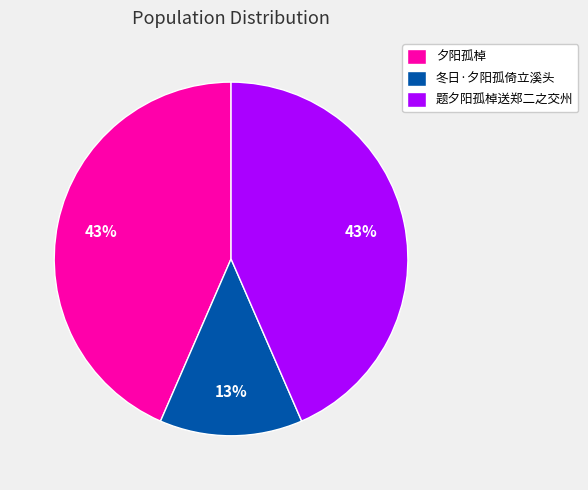

To the nearest percent, what portion does 夕阳孤棹 represent?

43%